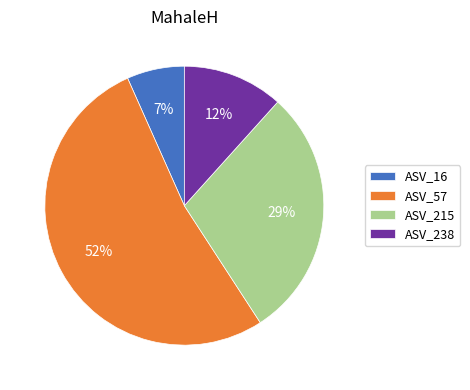

Is it true that ASV_16 is 7% of the pie?

True